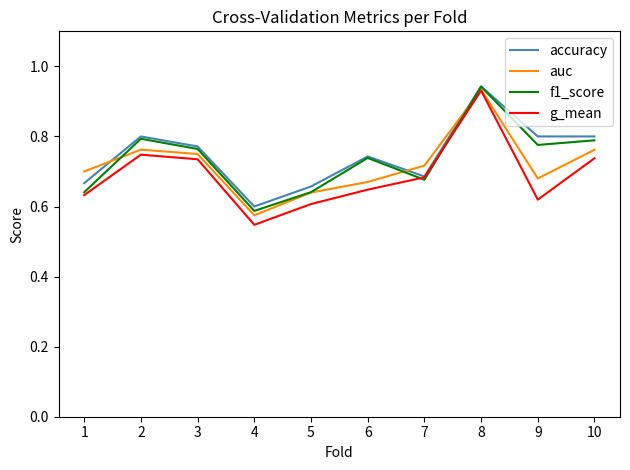

At which category does accuracy reach its first local valley?

4